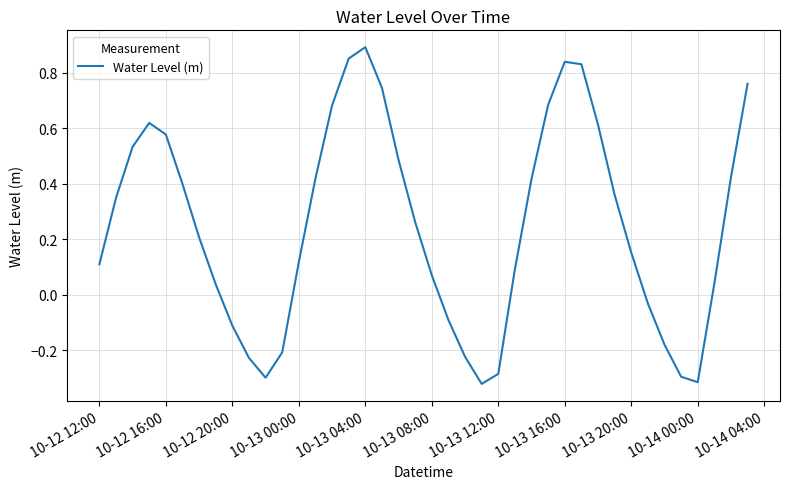

How many values are below zero?

12